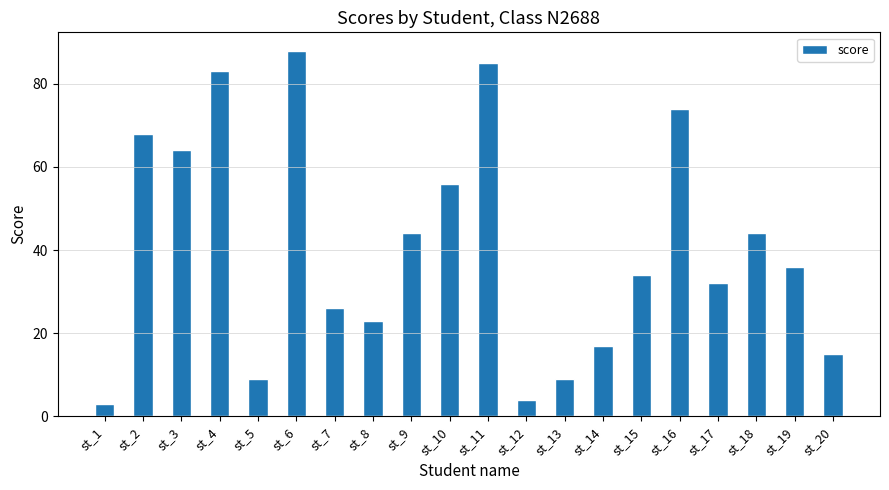

Does the chart contain any negative values?

No